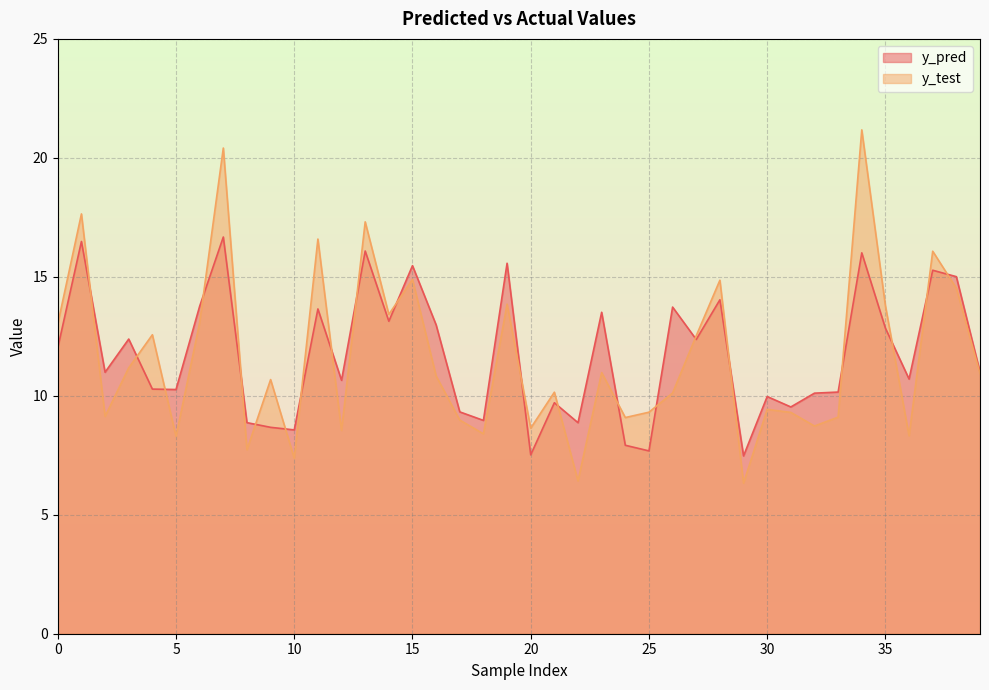

Where is the first local minimum for y_test?

2